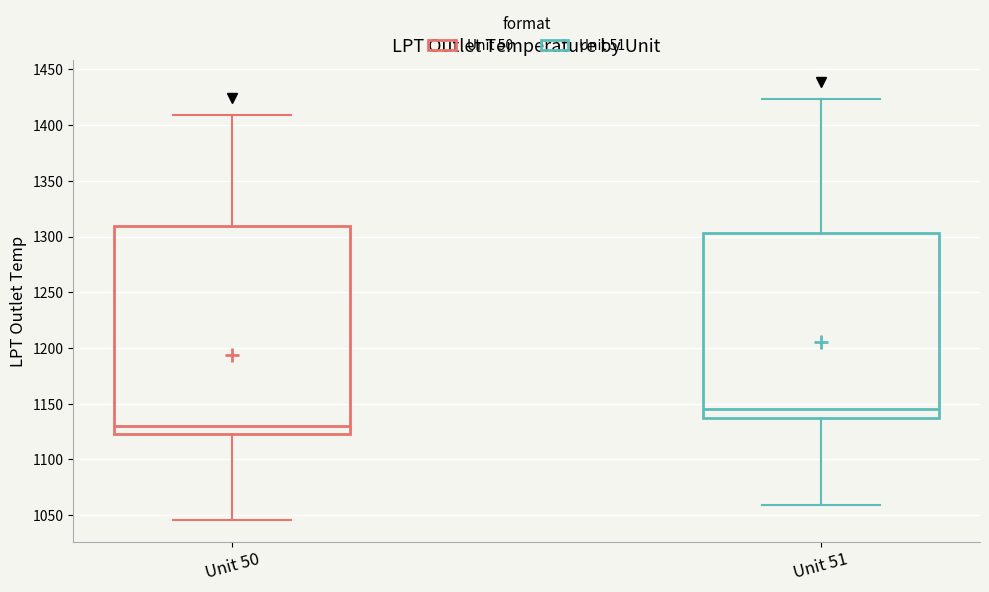

Reading left to right, transcribe this box plot: for each box, give where its median line is, the range the box spans, and where its two whiskers end, as read against the y-axis. The values are not printed on the chart, so give them approximately, as read against the axis.

Unit 50: median 1130, box 1120 to 1310, whiskers 1045 to 1410
Unit 51: median 1145, box 1135 to 1305, whiskers 1060 to 1425